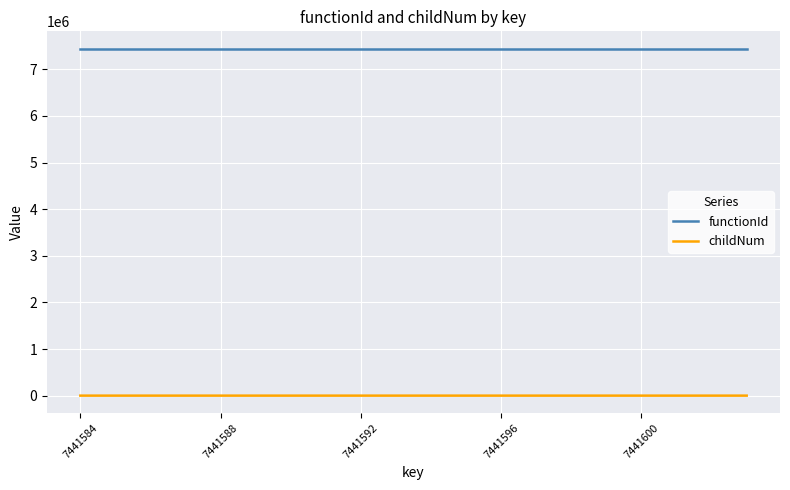

Which series has the largest range (max minus min)?

childNum